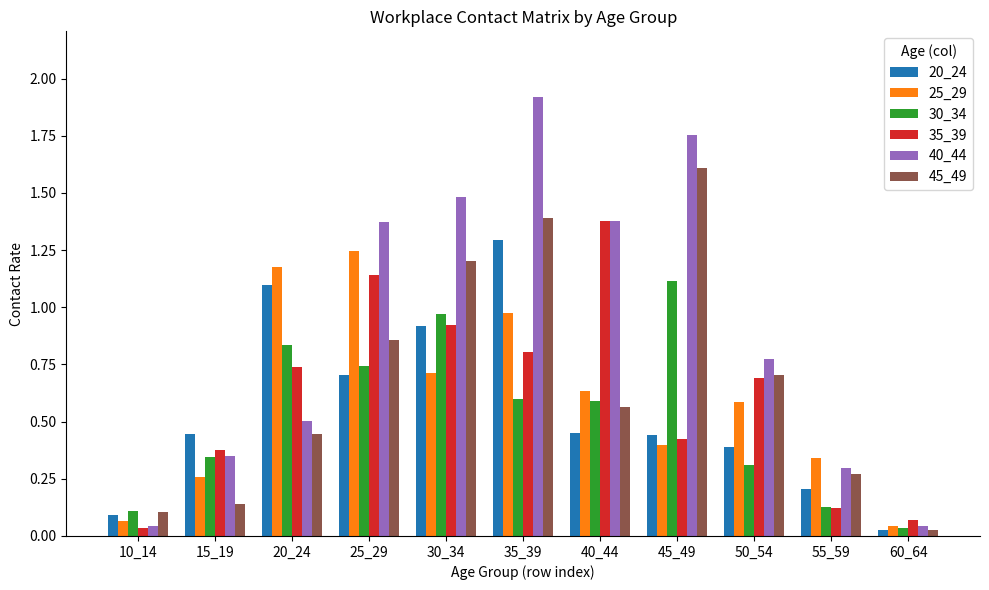

What are all the series names shown in the legend?

20_24, 25_29, 30_34, 35_39, 40_44, 45_49